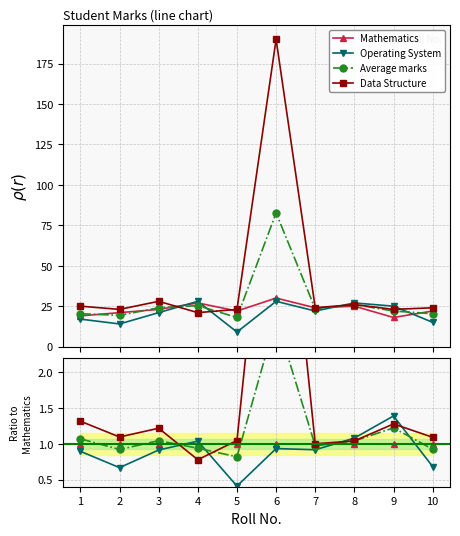

At which category is the sum across all series the highest?

6